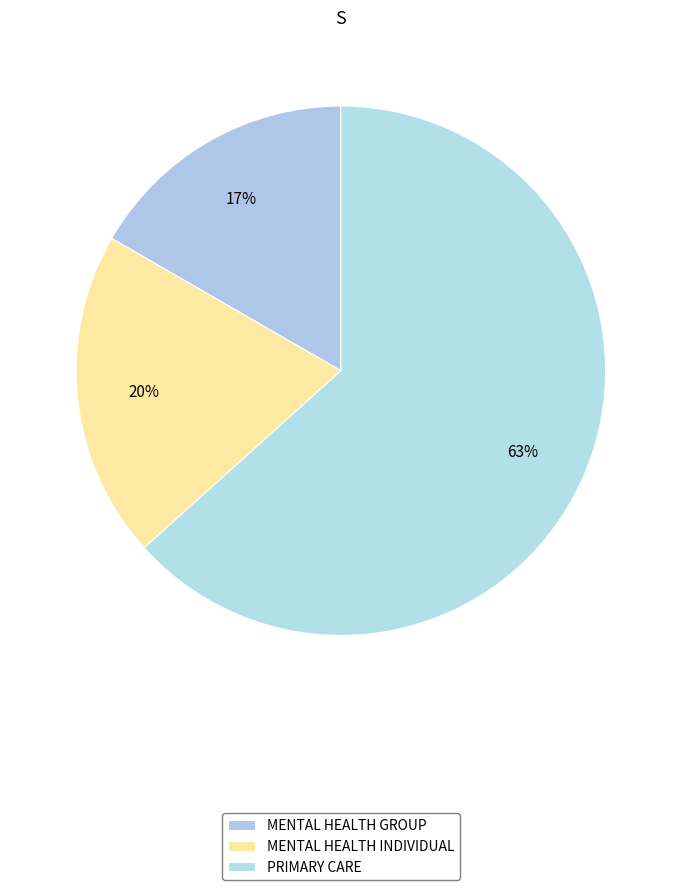

What percentage is the MENTAL HEALTH GROUP slice, to the nearest percent?

17%